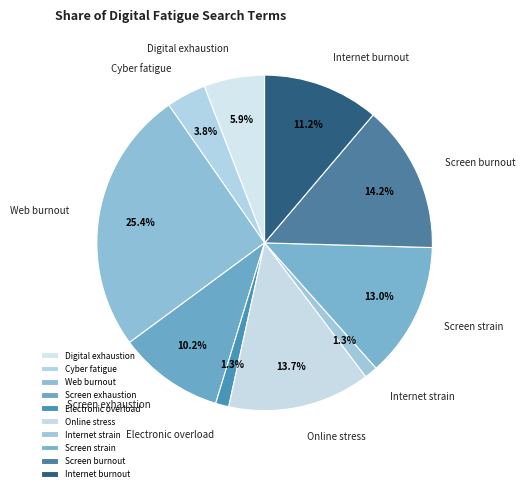

Between Internet burnout and Online stress, which is larger?

Online stress